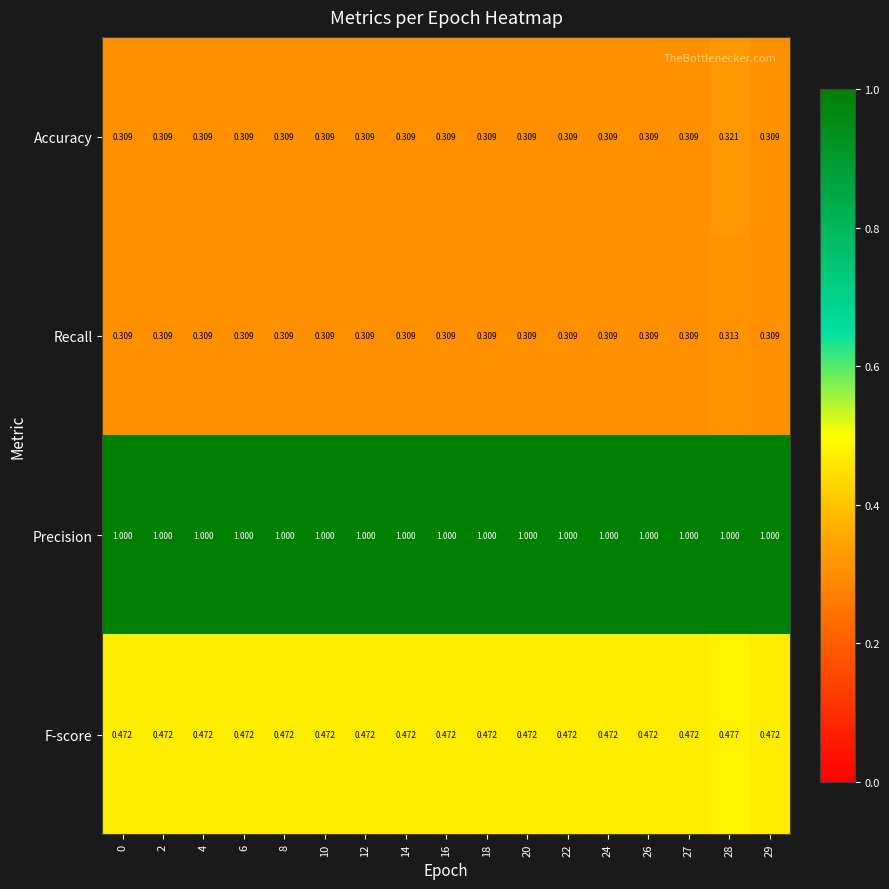

How many series are shown in this chart?

4